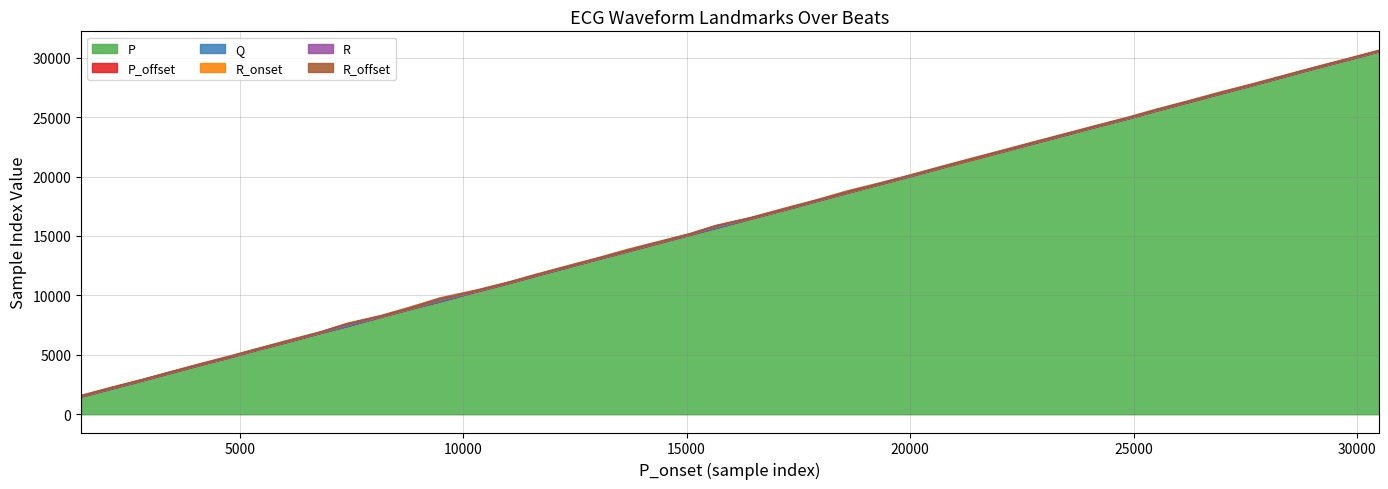

What are all the series names shown in the legend?

P, P_offset, Q, R_onset, R, R_offset